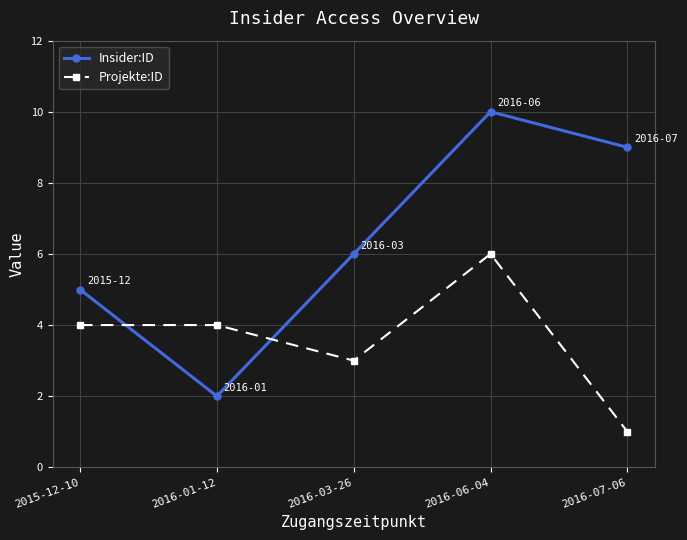

What is the sum of all Insider:ID values?

32